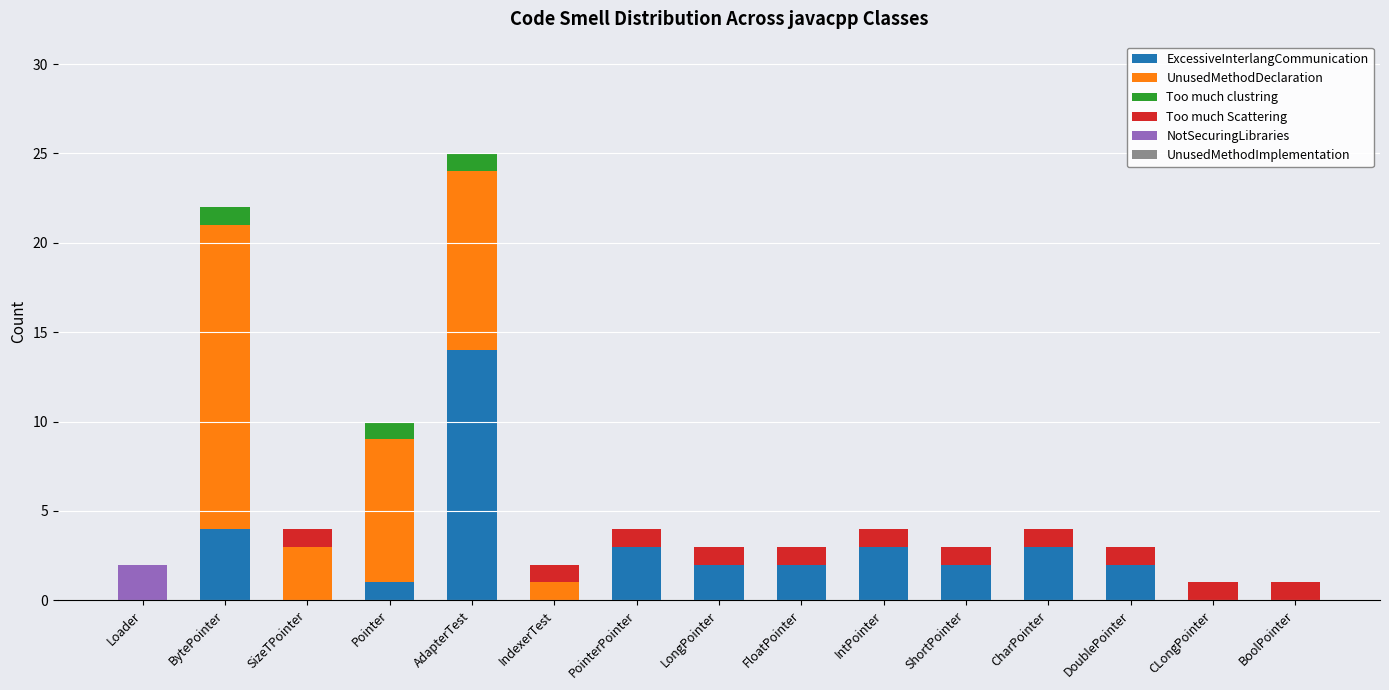

True or false: ExcessiveInterlangCommunication has a value of 0 at SizeTPointer.

True